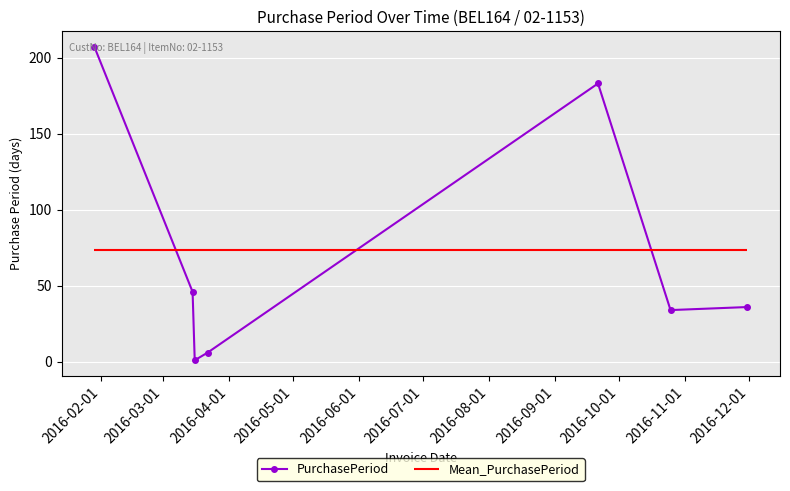

How many interior local peaks (higher than both neighbors) does the data have?

1